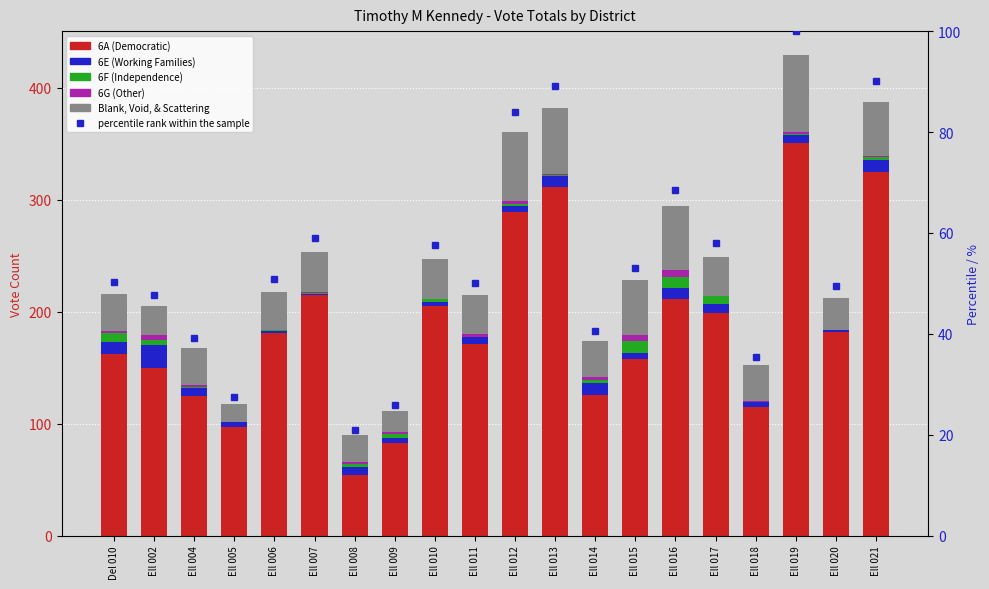

Reading left to right, list all the values displayed in this chart.

6A (Democratic): 162.0	150.0	125.0	97.0	181.0	215.0	54.0	83.0	205.0	171.0	289.0	311.0	126.0	158.0	211.0	199.0	115.0	351.0	182.0	325.0
6E (Working Families): 11.0	20.0	7.0	5.0	2.0	1.0	7.0	4.0	4.0	6.0	5.0	10.0	10.0	5.0	10.0	8.0	4.0	7.0	2.0	10.0
6F (Independence): 8.0	5.0	1.0	0.0	1.0	1.0	3.0	4.0	2.0	0.0	2.0	1.0	3.0	11.0	10.0	7.0	0.0	1.0	0.0	3.0
6G (Other): 2.0	4.0	2.0	0.0	0.0	1.0	2.0	2.0	0.0	3.0	3.0	1.0	3.0	5.0	6.0	0.0	1.0	1.0	0.0	1.0
Blank, Void, & Scattering: 33.0	26.0	33.0	16.0	34.0	35.0	24.0	18.0	36.0	35.0	61.0	59.0	32.0	49.0	57.0	35.0	32.0	69.0	28.0	48.0
percentile rank within the sample: 50.3	47.8	39.2	27.5	50.8	59.0	21.0	25.9	57.6	50.1	83.9	89.0	40.6	53.1	68.5	58.0	35.4	100.0	49.4	90.2